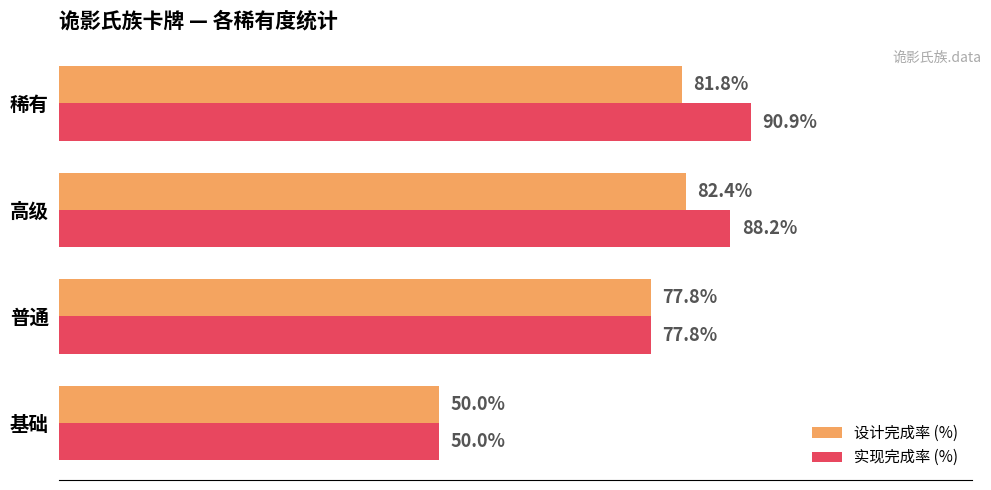

List the series in order of their overall mean, lowest first.

设计完成率 (%), 实现完成率 (%)